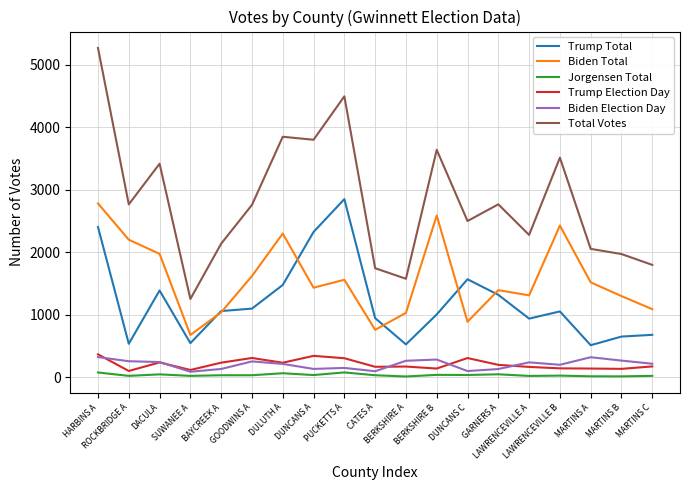

True or false: Trump Total has more than 2 points higher than both neighbors.

True